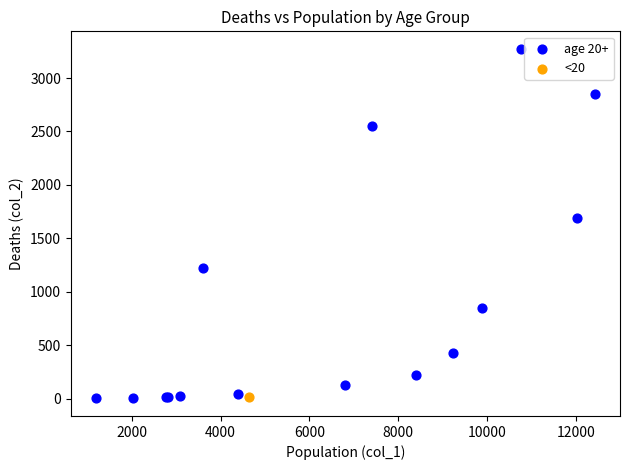

What are all the series names shown in the legend?

age 20+, <20